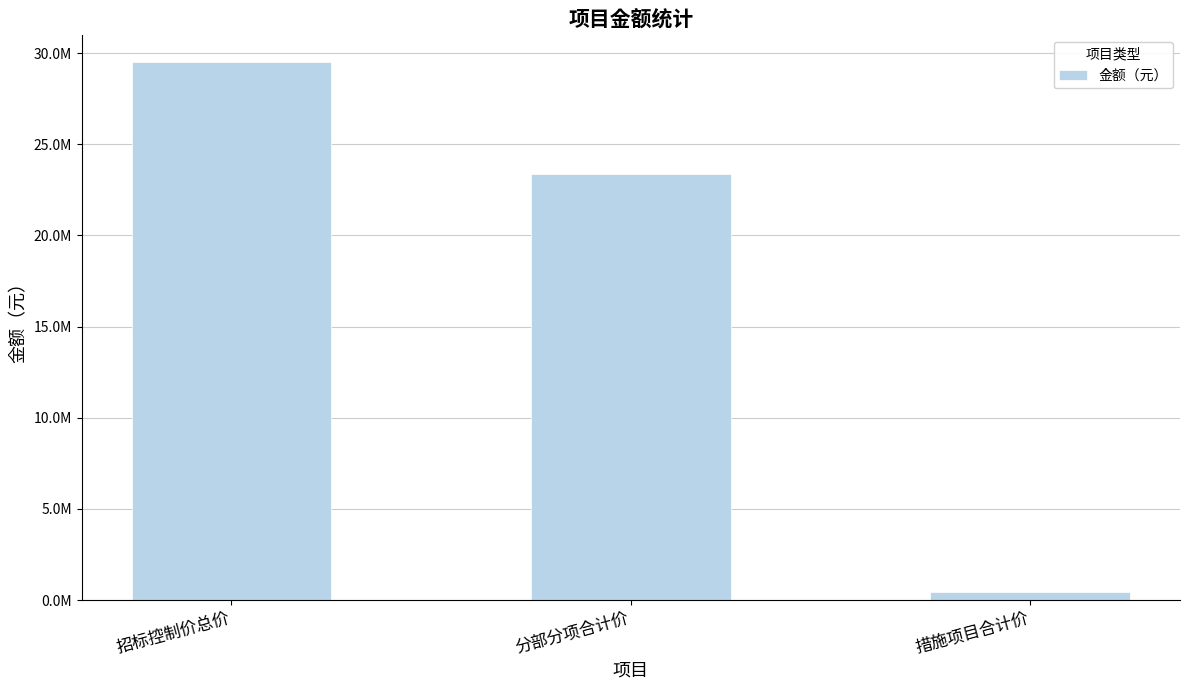

Does the chart contain stacked bars?

No